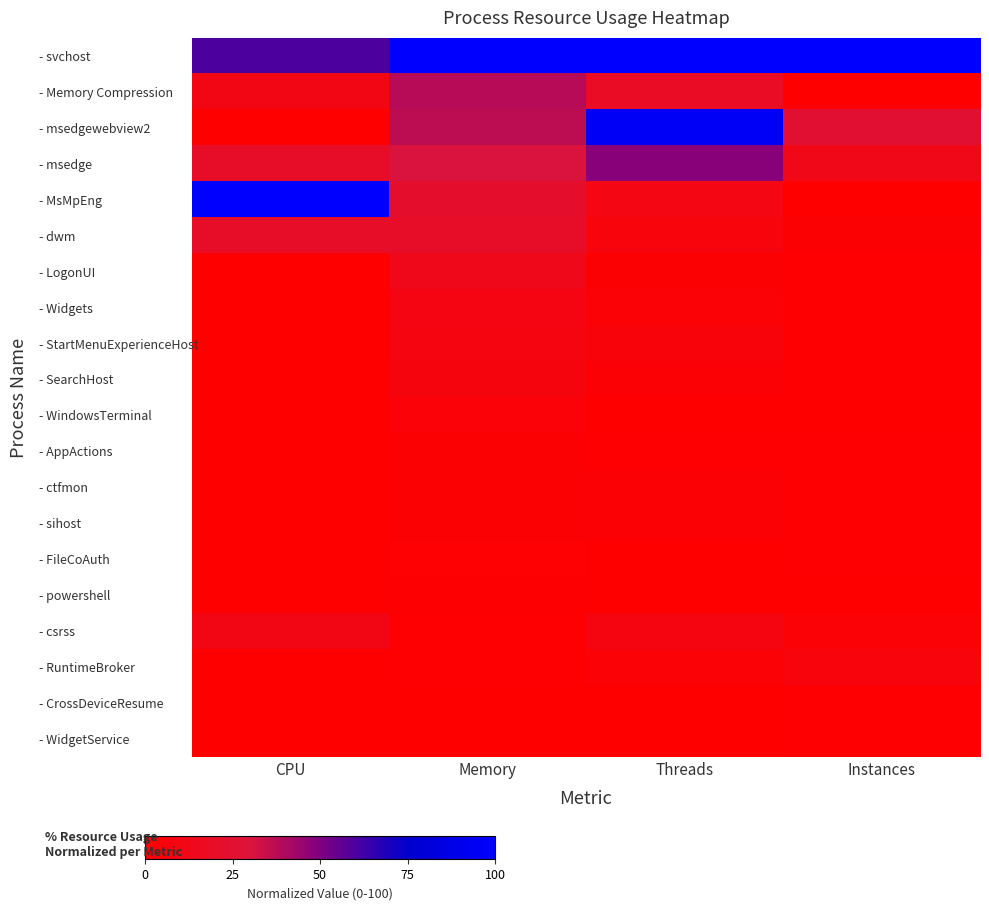

Between CPU and Instances, which series saw the biggest shift?

- MsMpEng